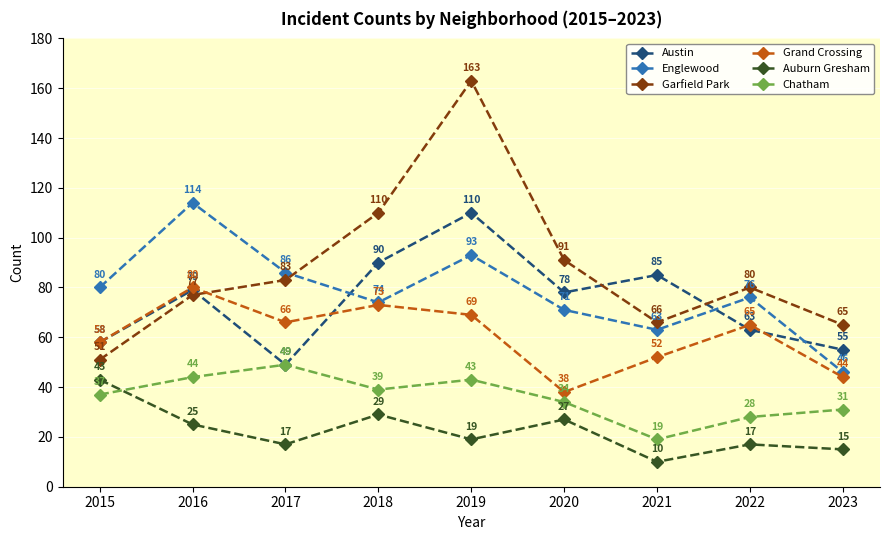

Reading left to right, extract all data points from this chart.

Austin: 2015=58	2016=79	2017=49	2018=90	2019=110	2020=78	2021=85	2022=63	2023=55
Englewood: 2015=80	2016=114	2017=86	2018=74	2019=93	2020=71	2021=63	2022=76	2023=46
Garfield Park: 2015=51	2016=77	2017=83	2018=110	2019=163	2020=91	2021=66	2022=80	2023=65
Grand Crossing: 2015=58	2016=80	2017=66	2018=73	2019=69	2020=38	2021=52	2022=65	2023=44
Auburn Gresham: 2015=43	2016=25	2017=17	2018=29	2019=19	2020=27	2021=10	2022=17	2023=15
Chatham: 2015=37	2016=44	2017=49	2018=39	2019=43	2020=34	2021=19	2022=28	2023=31